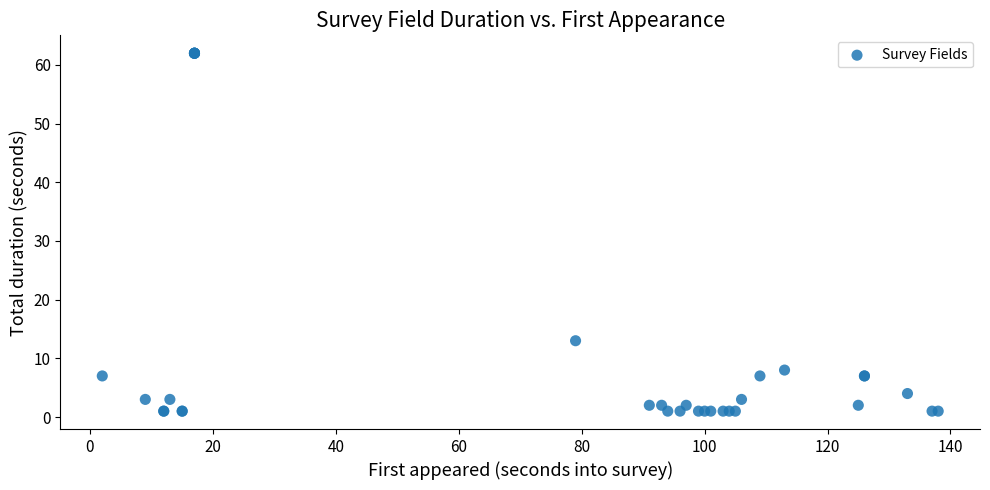

What Y value in the scatter plot is closest to 31?

13